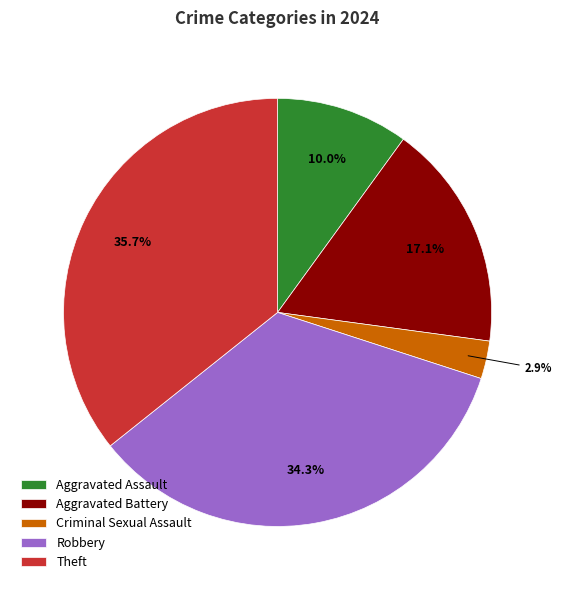

Is it true that Criminal Sexual Assault is 14% of the pie?

False